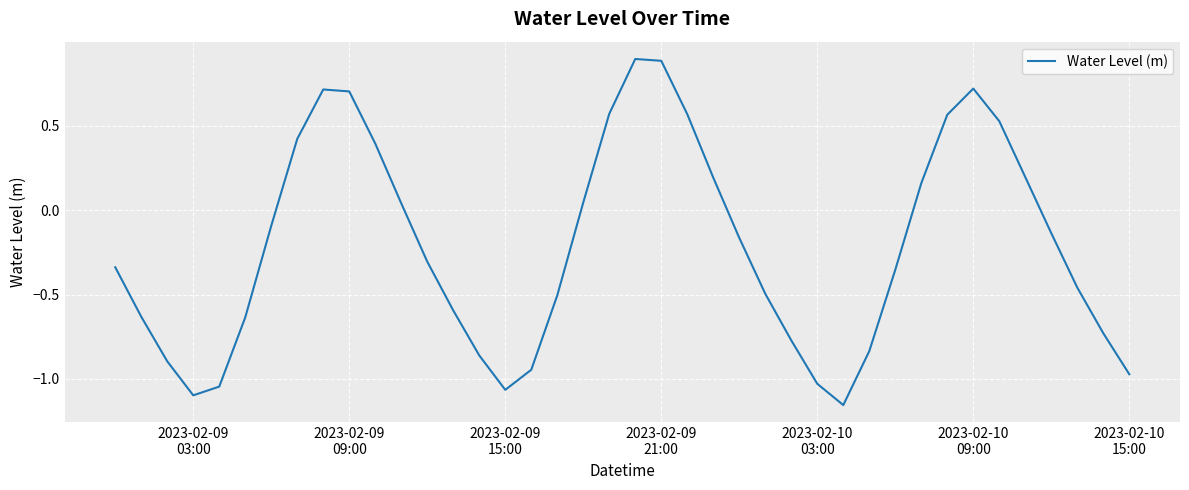

What is the maximum value shown in the chart?

0.9